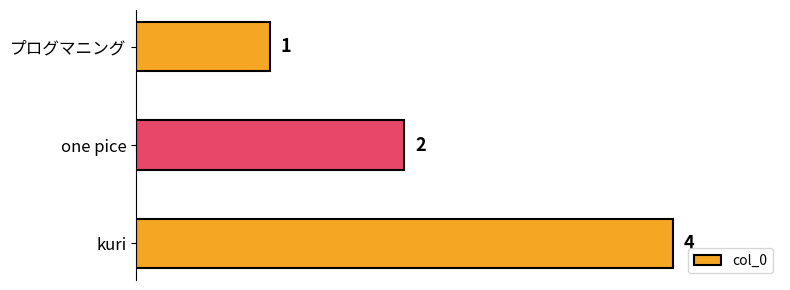

Is it true that the value at プログマニング is 2?

False